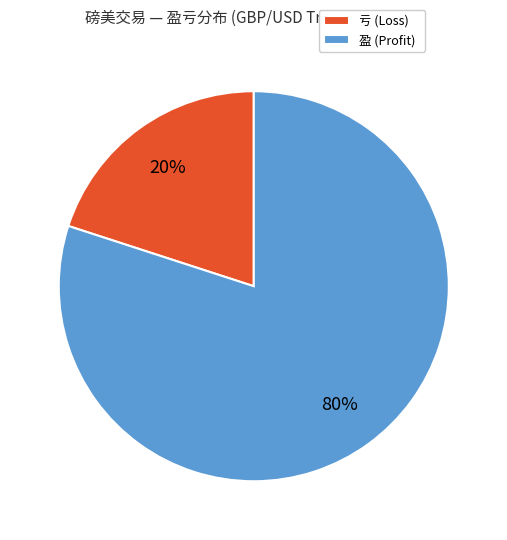

Is 盈 (Profit) the majority of the pie?

Yes